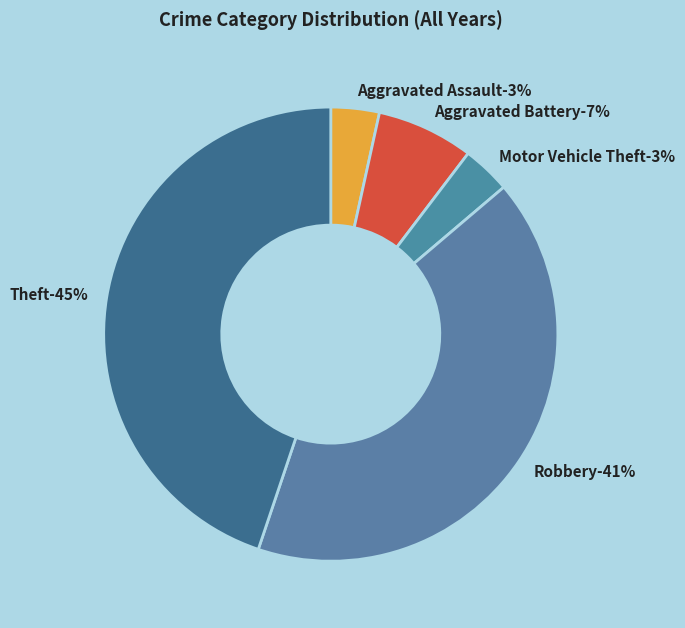

To the nearest percent, what portion does Aggravated Battery represent?

7%